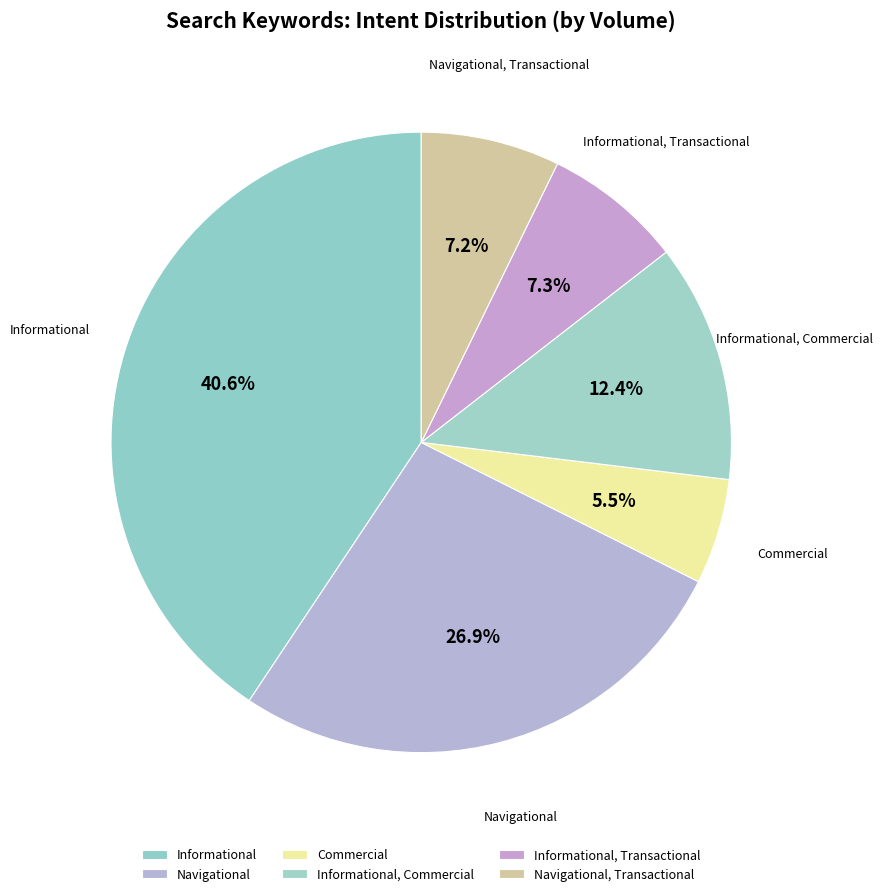

What percentage is the Navigational slice, to the nearest percent?

27%